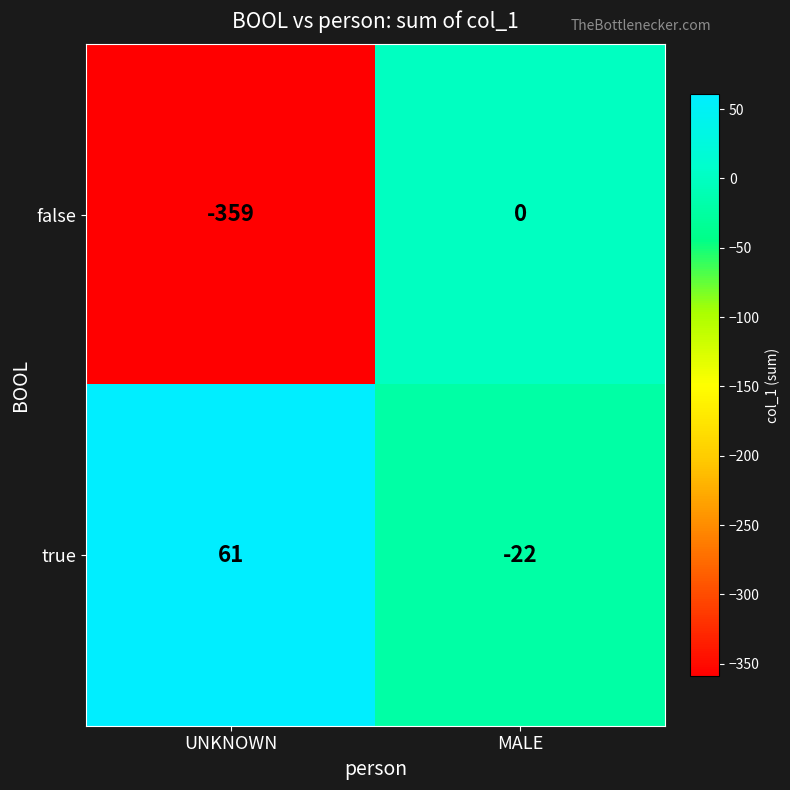

What is the total value across all series at UNKNOWN?

-298